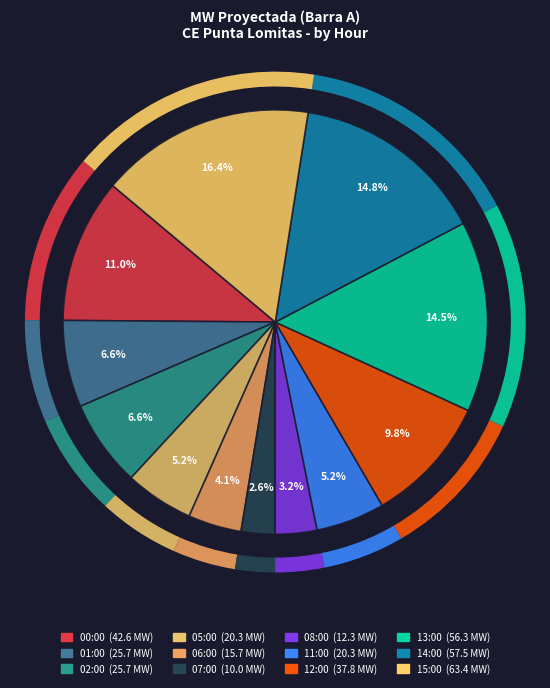

The 06:00 slice represents 17% of the pie. True or false?

False